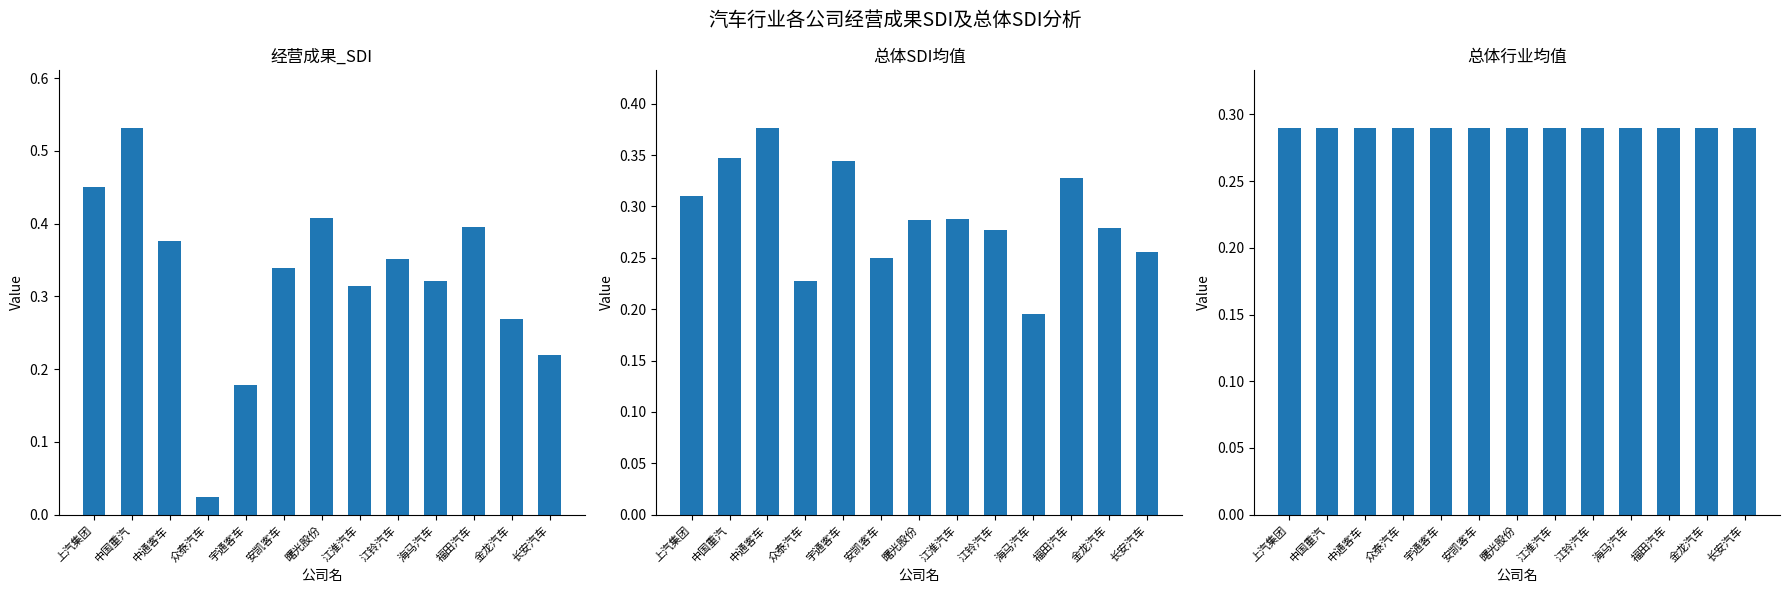

True or false: 经营成果_SDI has a value of 0.3 at 海马汽车.

True